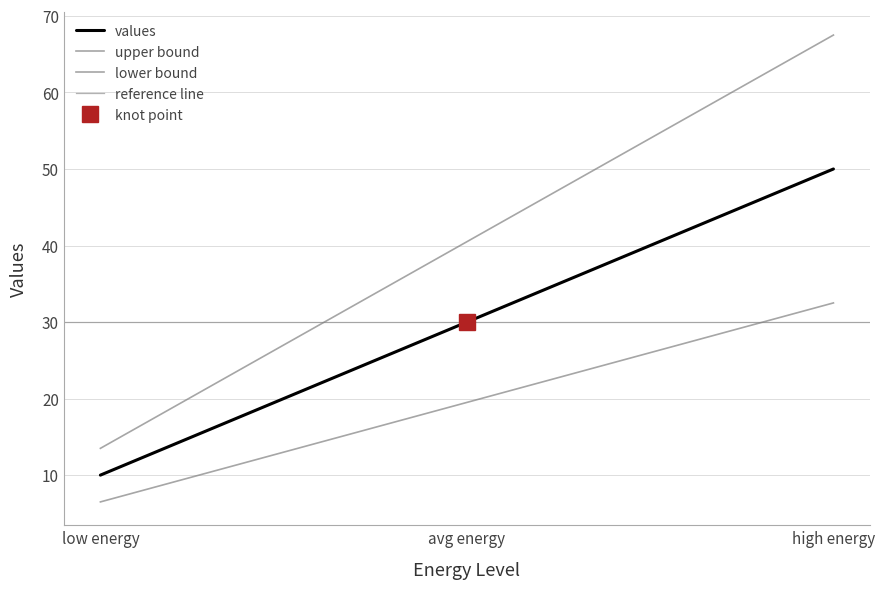

What is the label of the 2nd point from the left?

avg energy